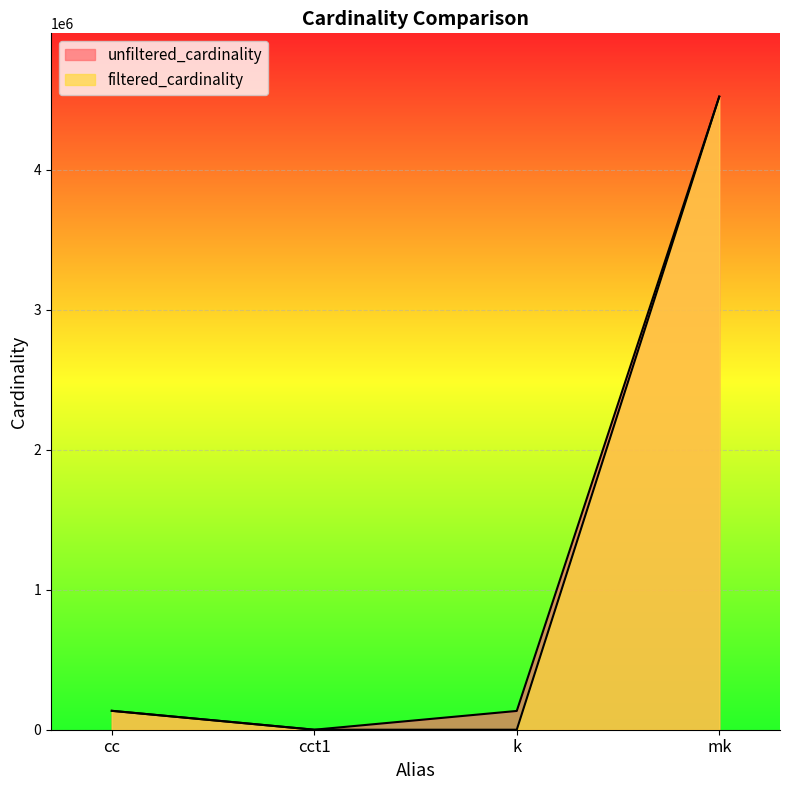

Which series changed the most between cc and k?

filtered_cardinality